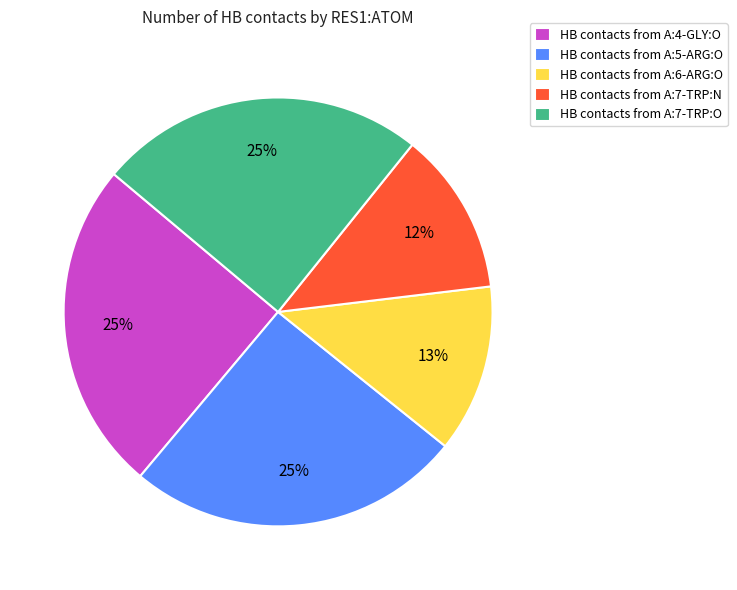

True or false: HB contacts from A:7-TRP:N accounts for 7% of the total.

False